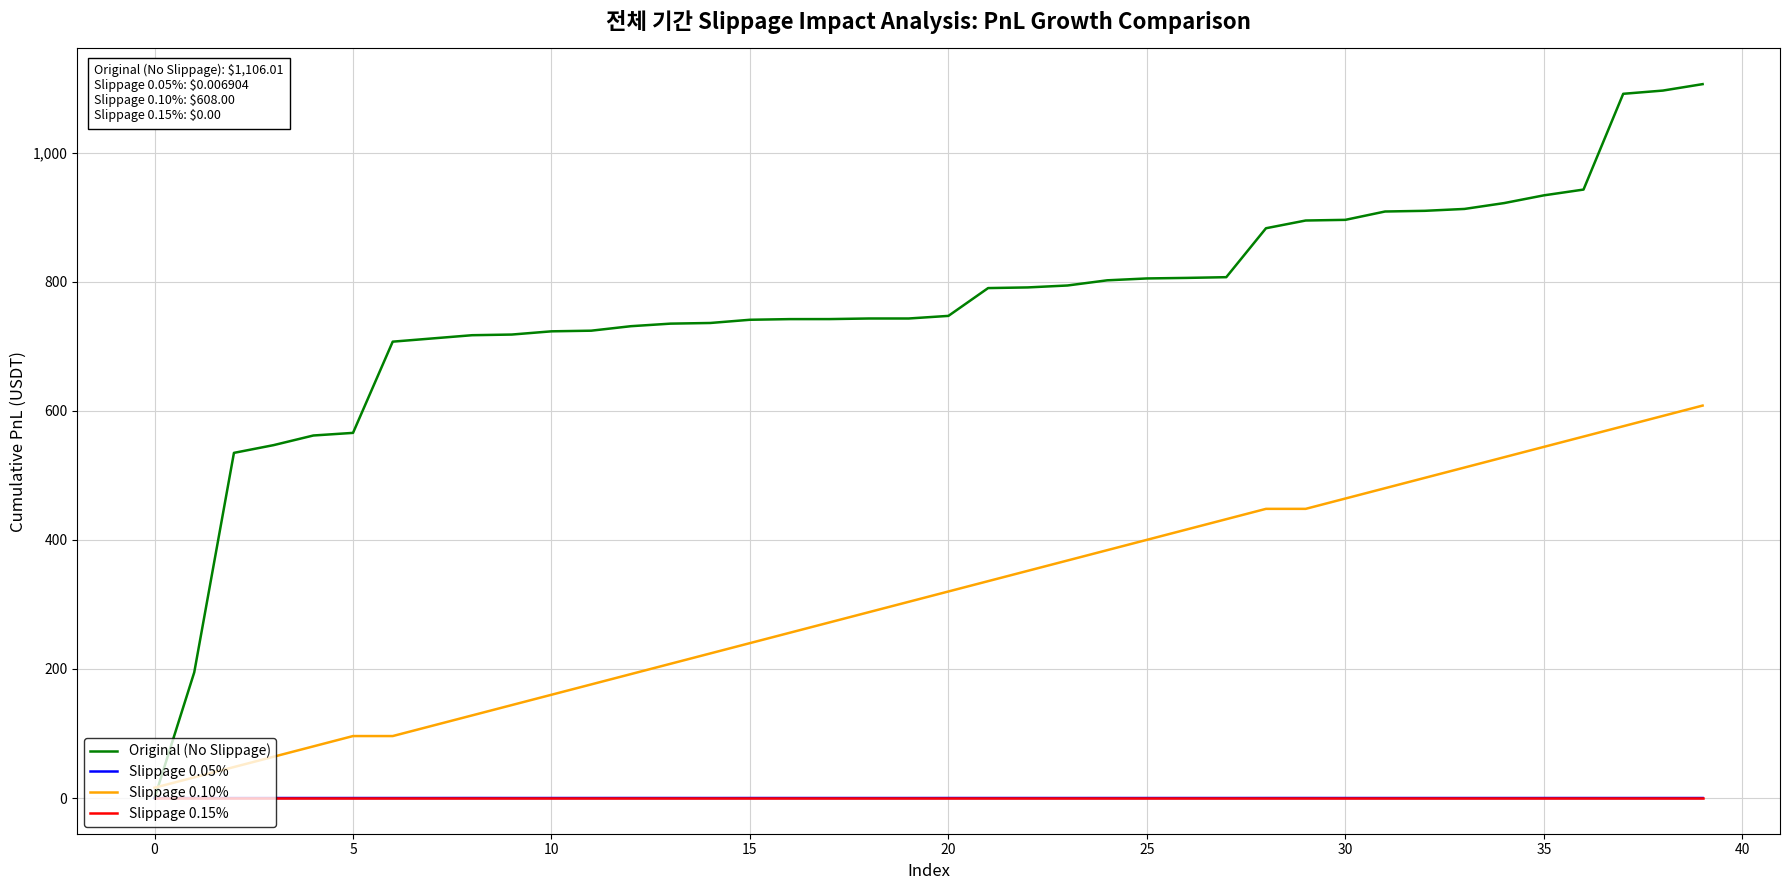

Which series has the largest total across all categories?

Original (No Slippage)